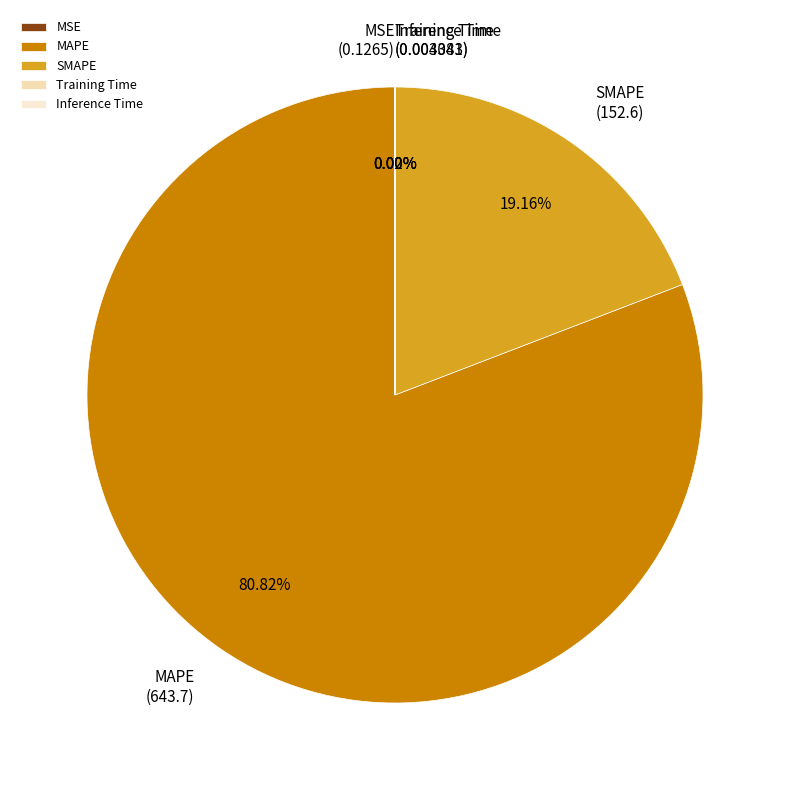

Is there a majority slice in this chart?

Yes